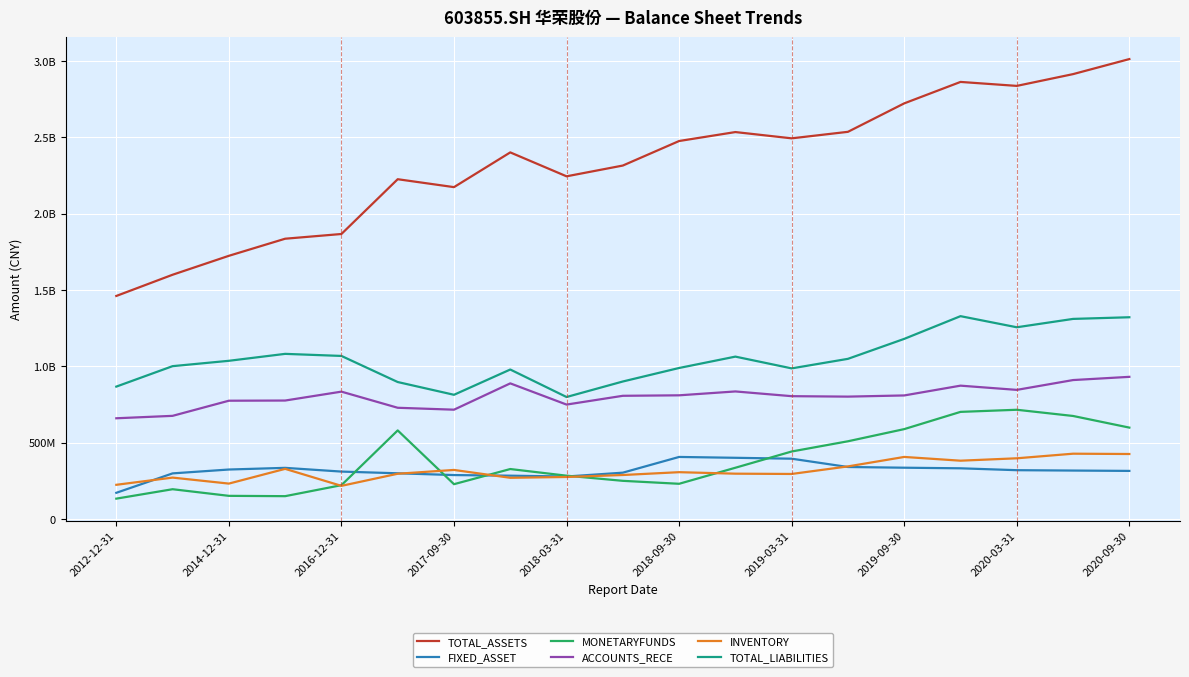

Is this an area chart (filled region under the line)?

No